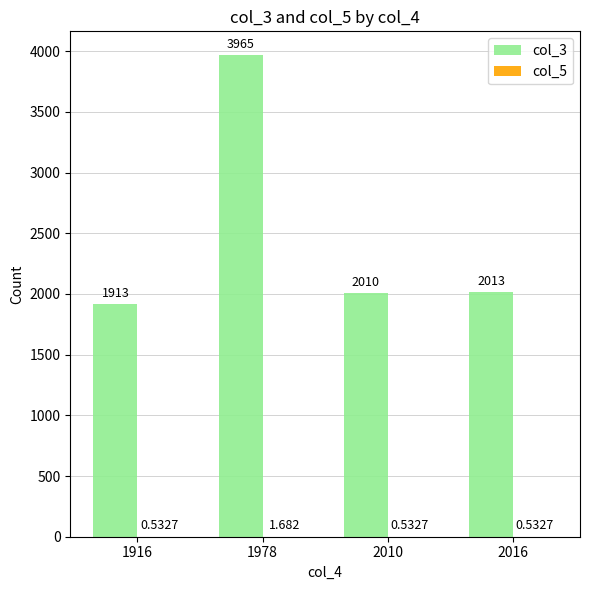

At which label does col_3 reach its peak?

1978